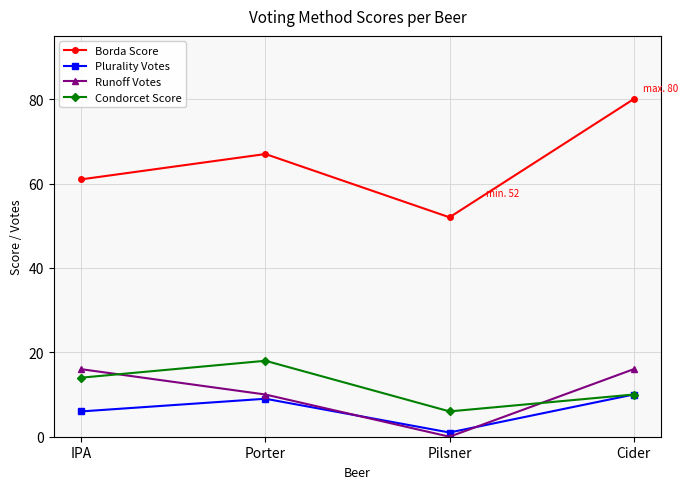

At how many categories does at least one series exceed 73?

1